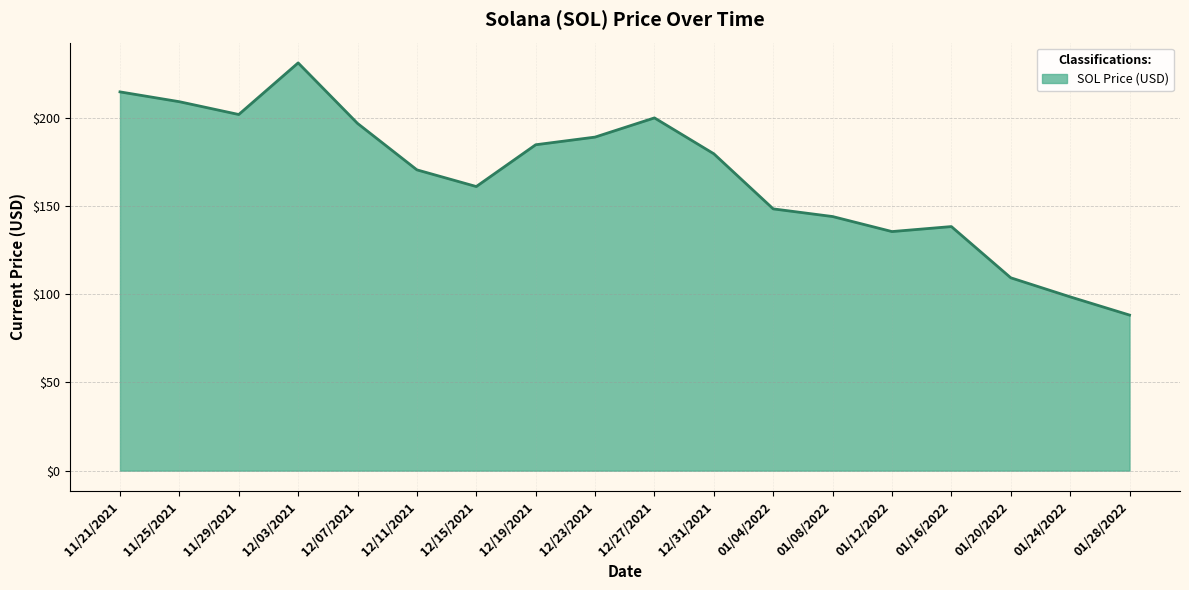

What position from the right is 12/27/2021?

9